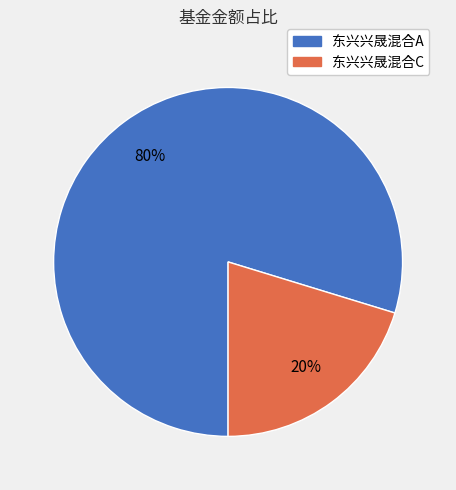

Is the sum of 东兴兴晟混合A and 东兴兴晟混合C greater than half?

Yes